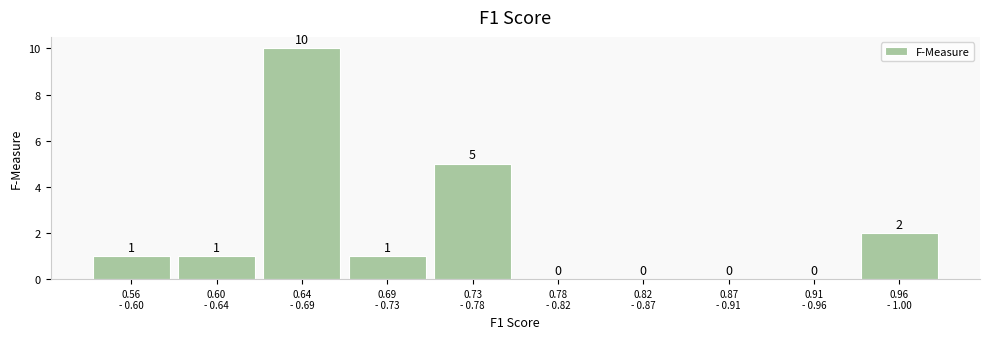

How many values are between 0 and 2?

8